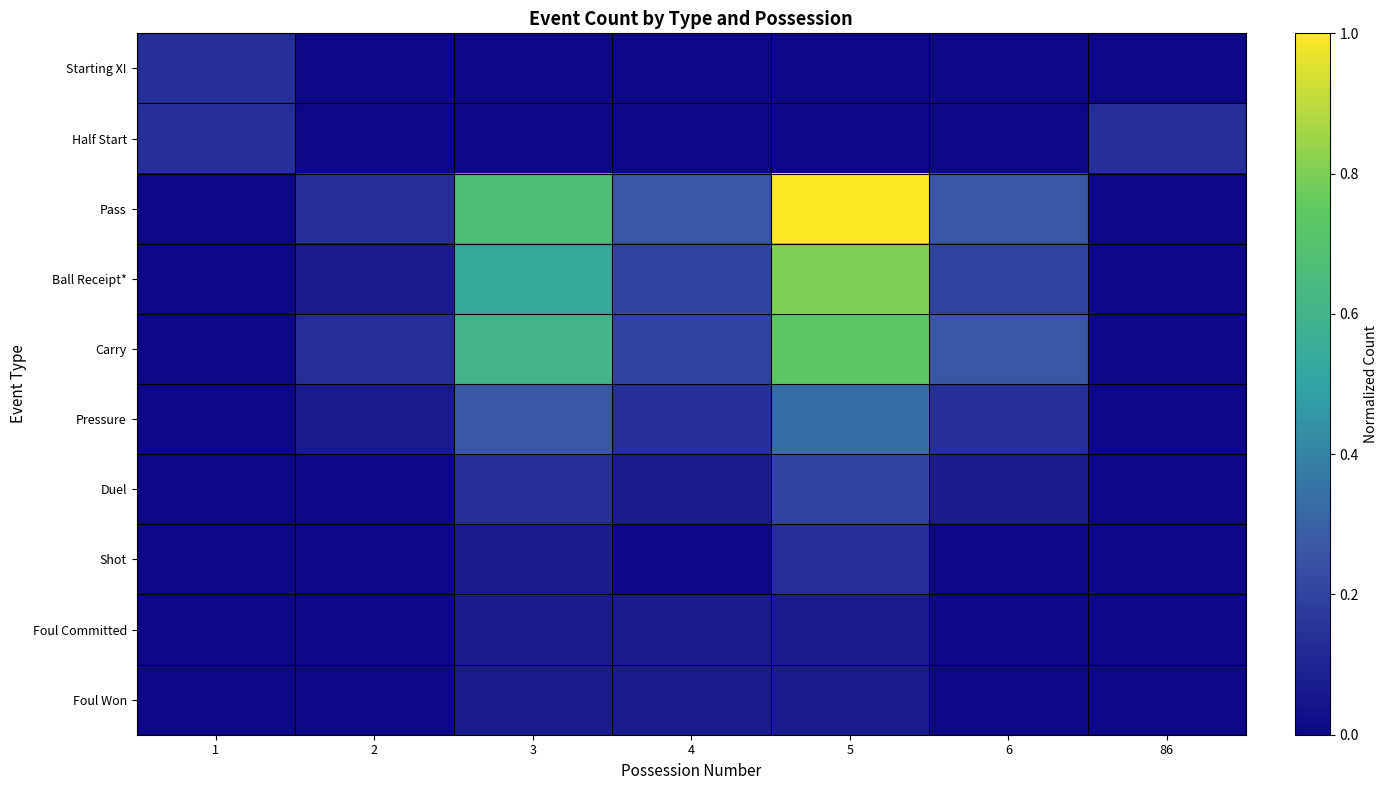

What is the spread (max minus min) of values at 4?

0.3